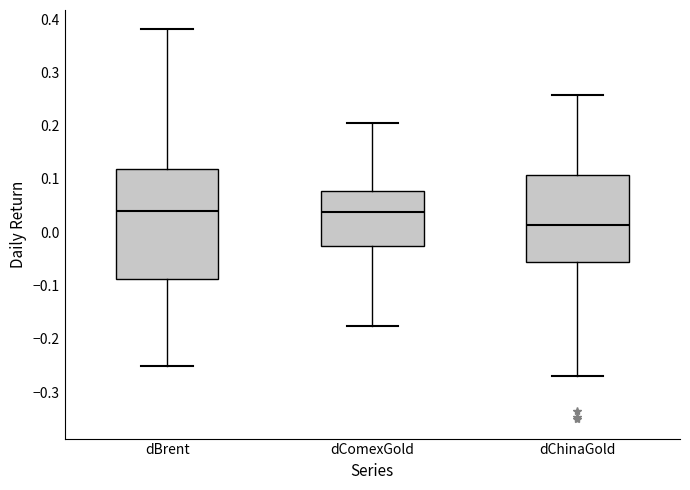

Reading left to right, read every box against the y-axis: the position of its median line, the range the box covers, and the ends of its whiskers. The values are not printed on the chart, so give them approximately, as read against the axis.

dBrent: median 0.04, box -0.09 to 0.12, whiskers -0.25 to 0.38
dComexGold: median 0.04, box -0.03 to 0.08, whiskers -0.18 to 0.20
dChinaGold: median 0.01, box -0.06 to 0.11, whiskers -0.27 to 0.26